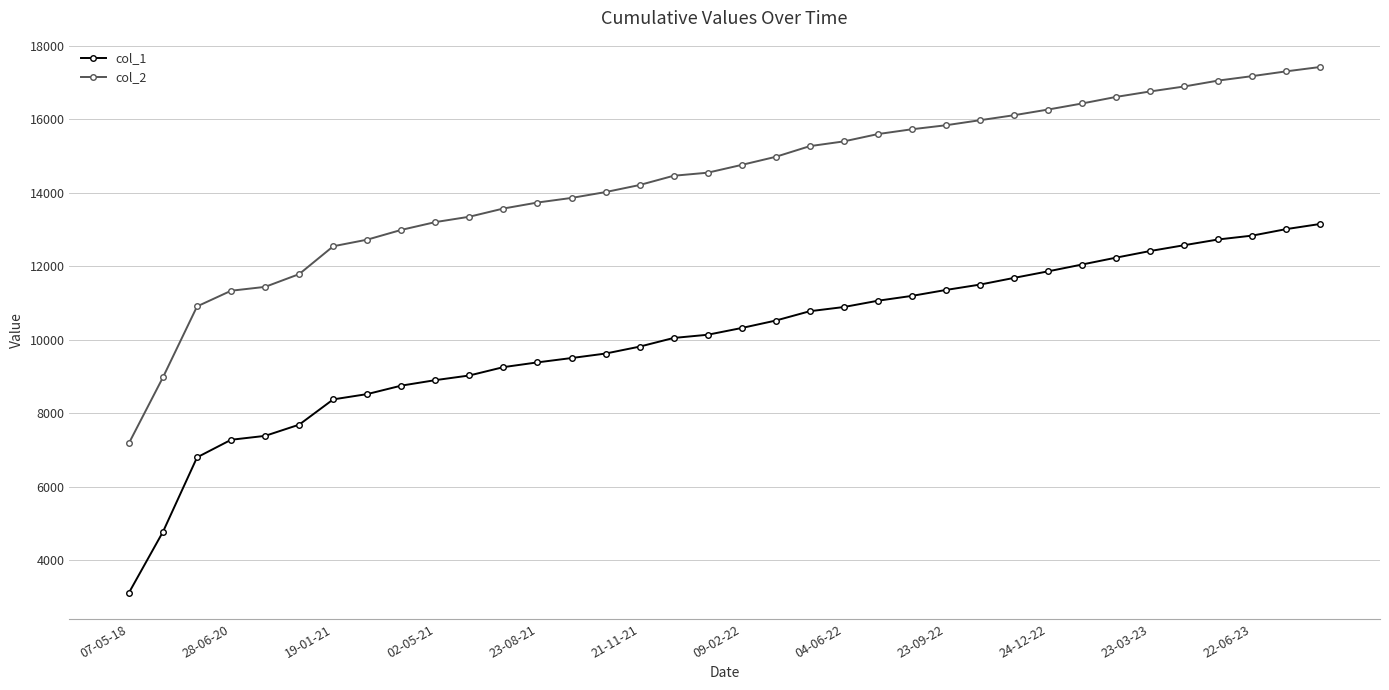

What is the lowest value of the col_2 series?

7192